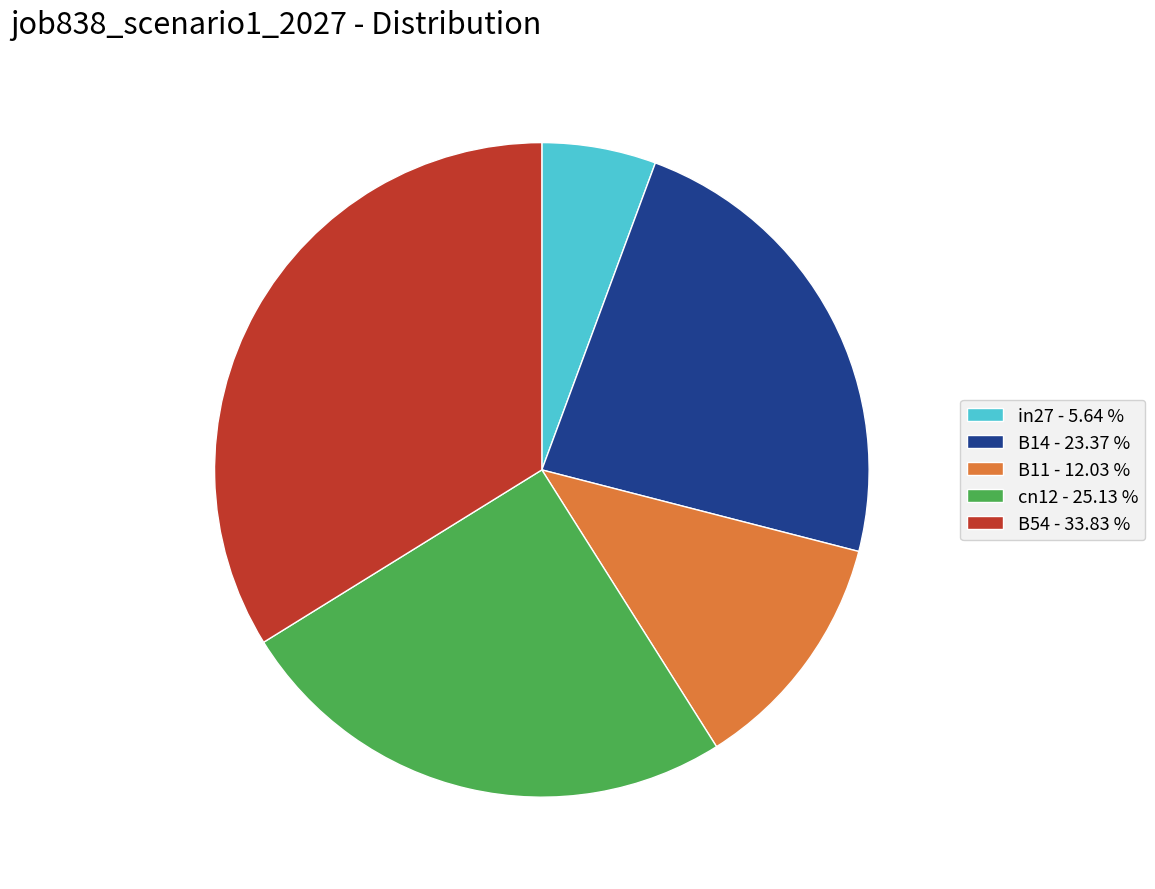

Does B11 - 12.03 % account for over 50% of the chart?

No